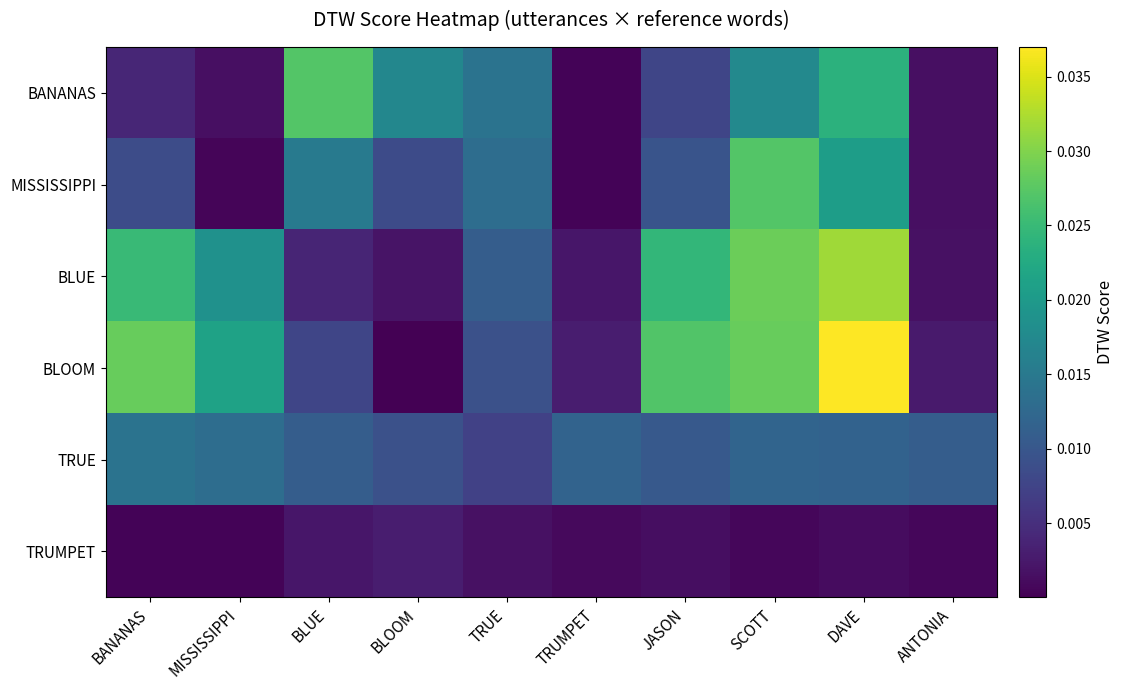

Count the number of categories in the chart.

10